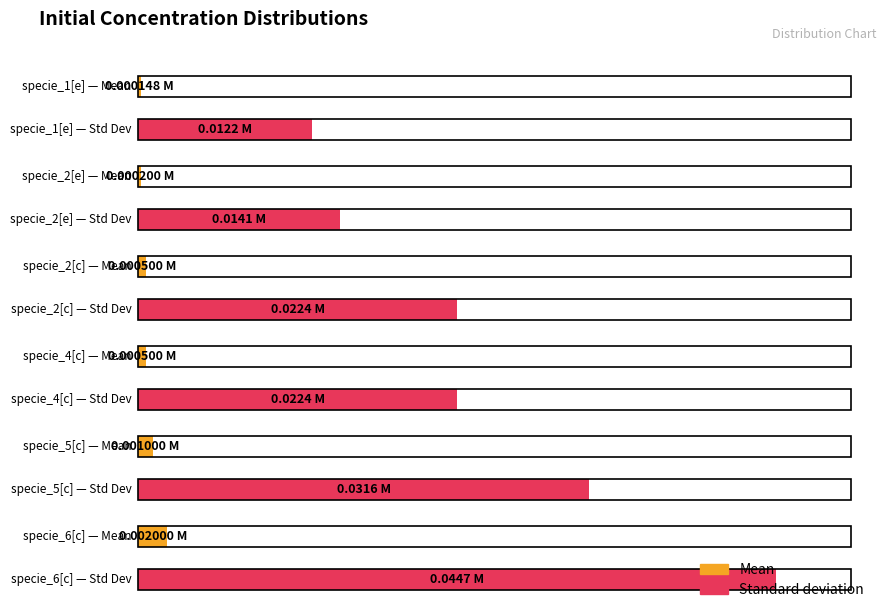

Rank the series at specie_4[c] from highest to lowest value.

Standard deviation, Mean